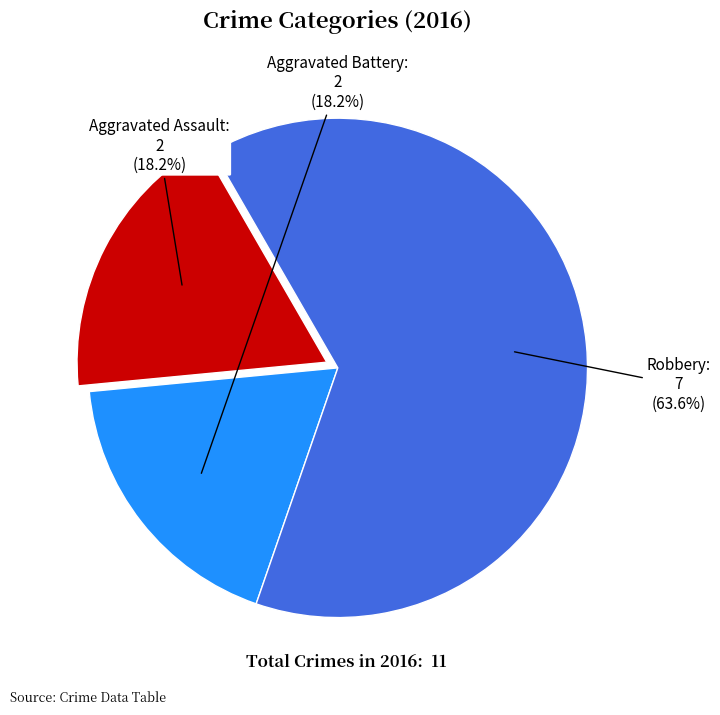

Is it true that Aggravated Assault is 8% of the pie?

False